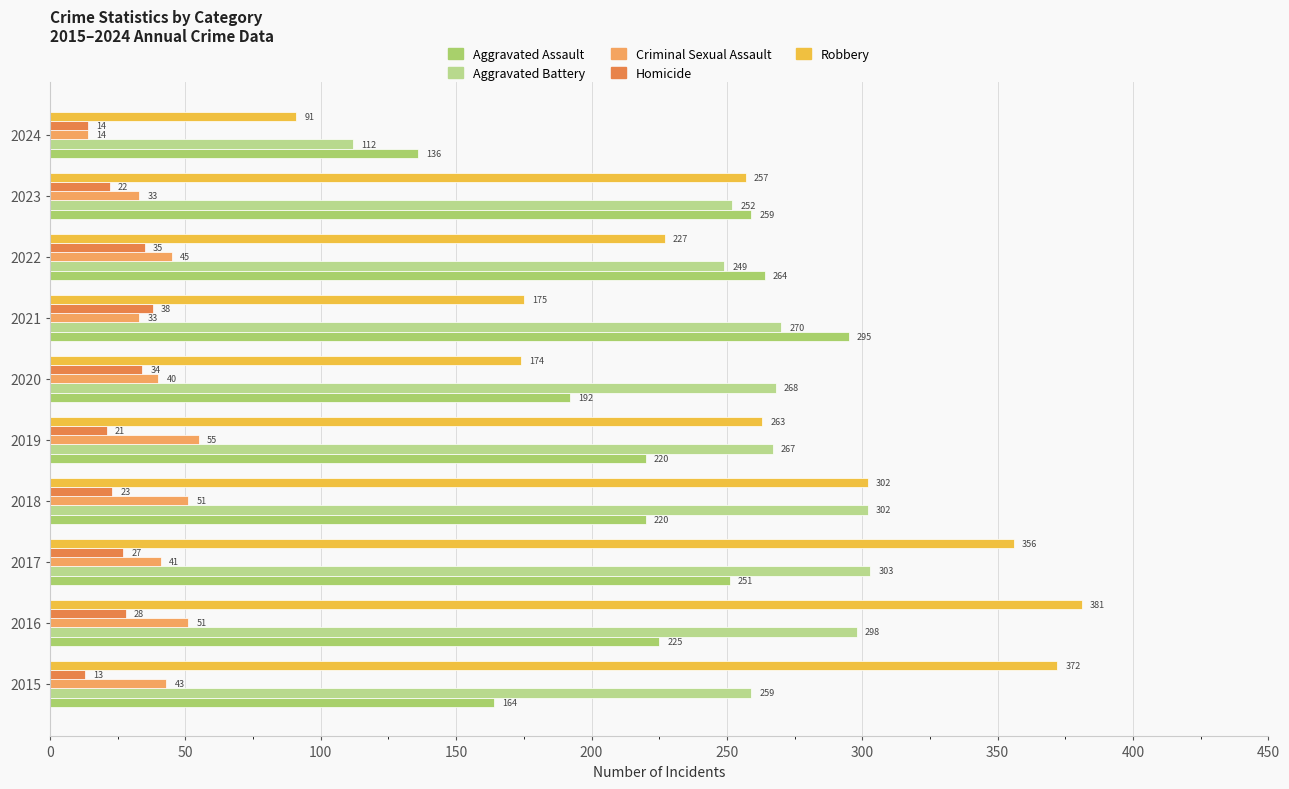

Count the number of categories in the chart.

10